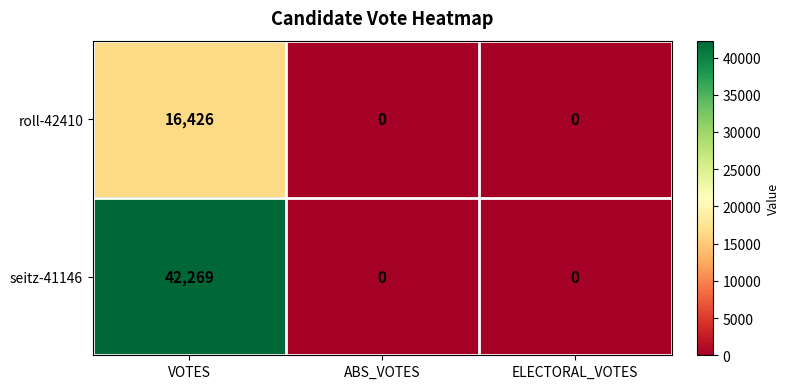

Which series has the largest total across all categories?

seitz-41146